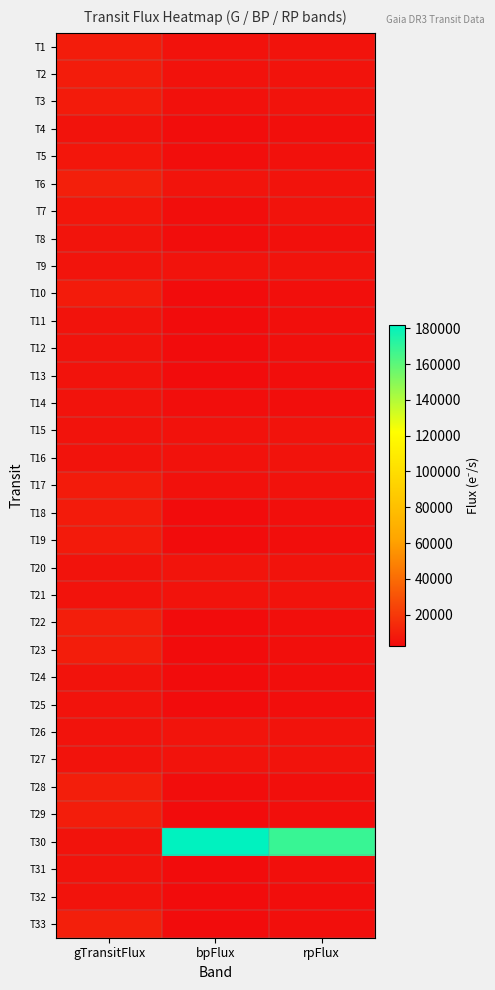

List the series in order of their peak value, highest first.

T30, T33, T6, T22, T28, T29, T23, T1, T2, T17, T10, T18, T3, T19, T5, T7, T8, T20, T9, T26, T31, T21, T13, T4, T14, T27, T11, T24, T12, T32, T15, T25, T16